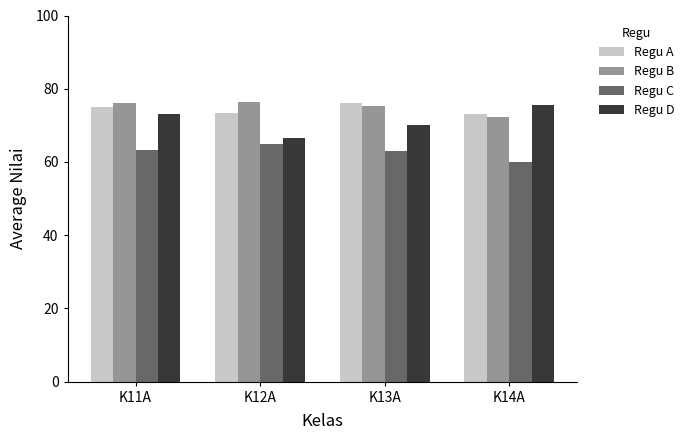

What is the difference between the Regu C values at K12A and K14A?

5.0